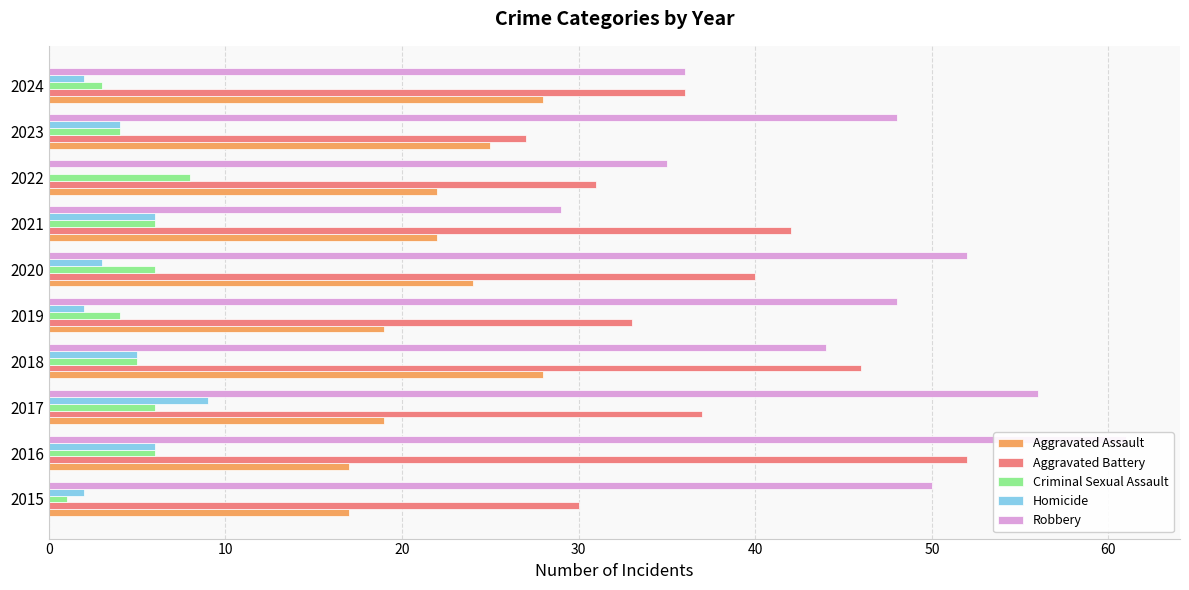

What is the lowest value of the Robbery series?

29